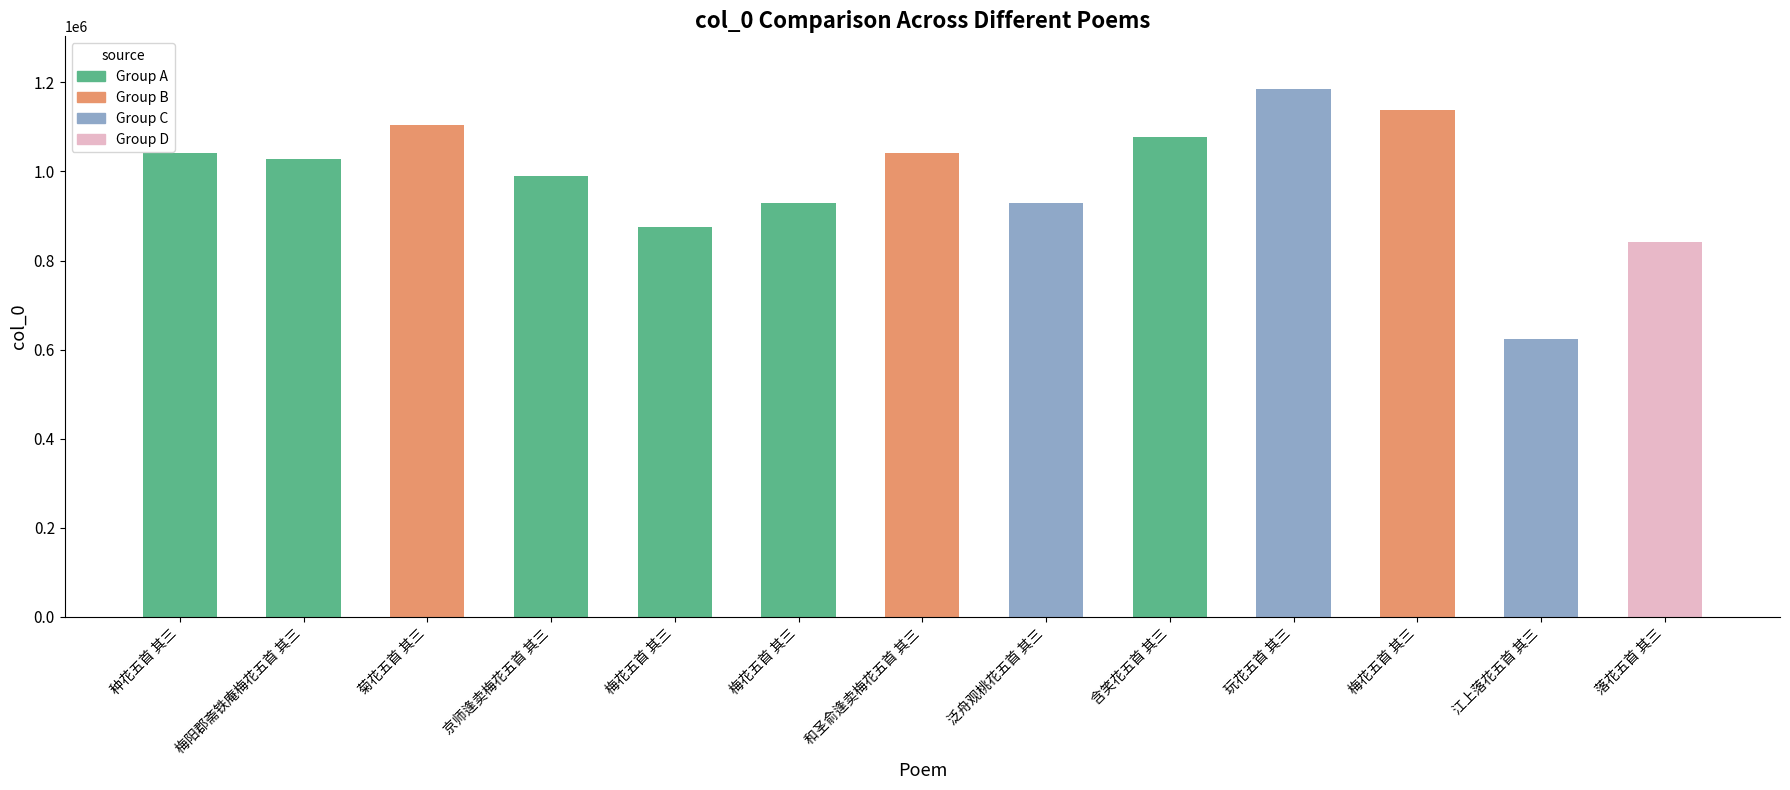

How many data points does each series have?

13